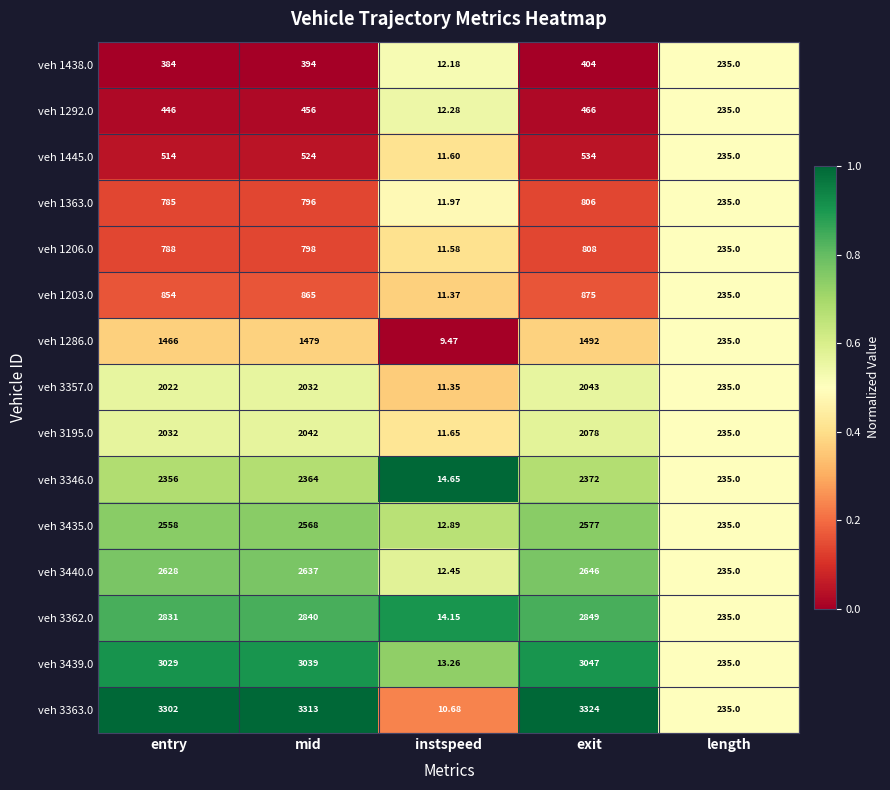

List the labels in order of veh 3357.0 value, smallest first.

instspeed, length, entry, mid, exit